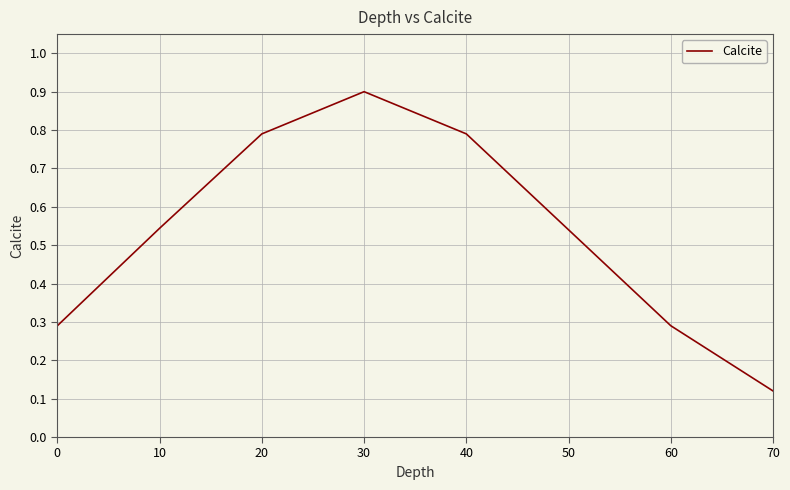

Does the chart have visible grid lines?

Yes